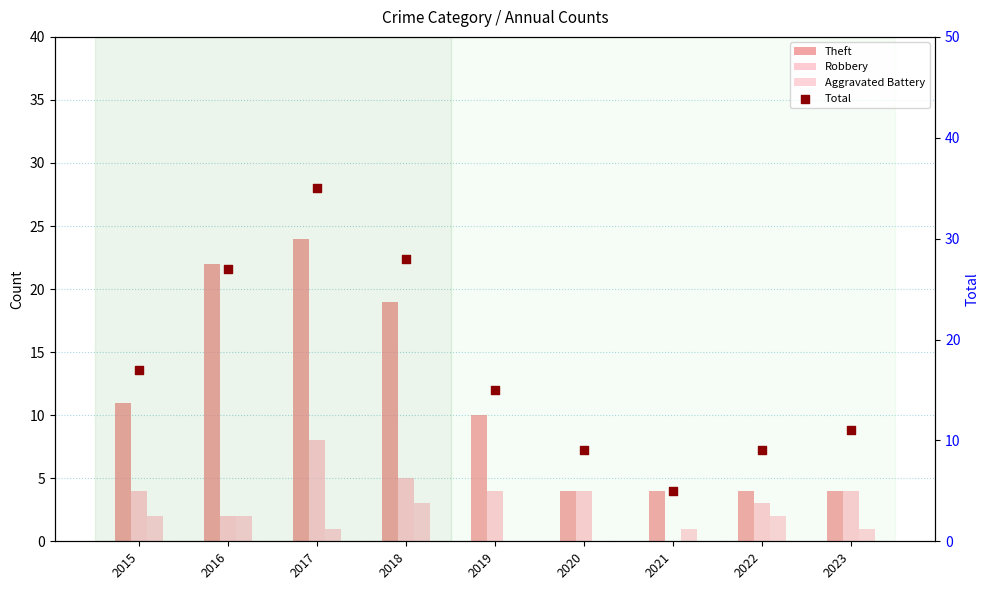

What is the total value across all series at 2019?

29